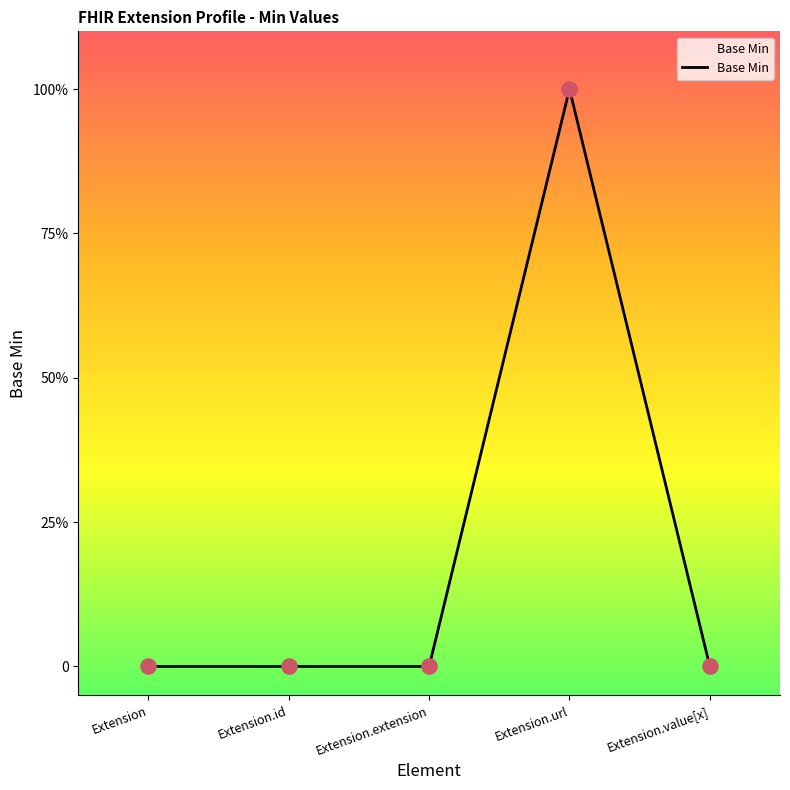

Which has a higher value, Extension or Extension.extension?

Extension